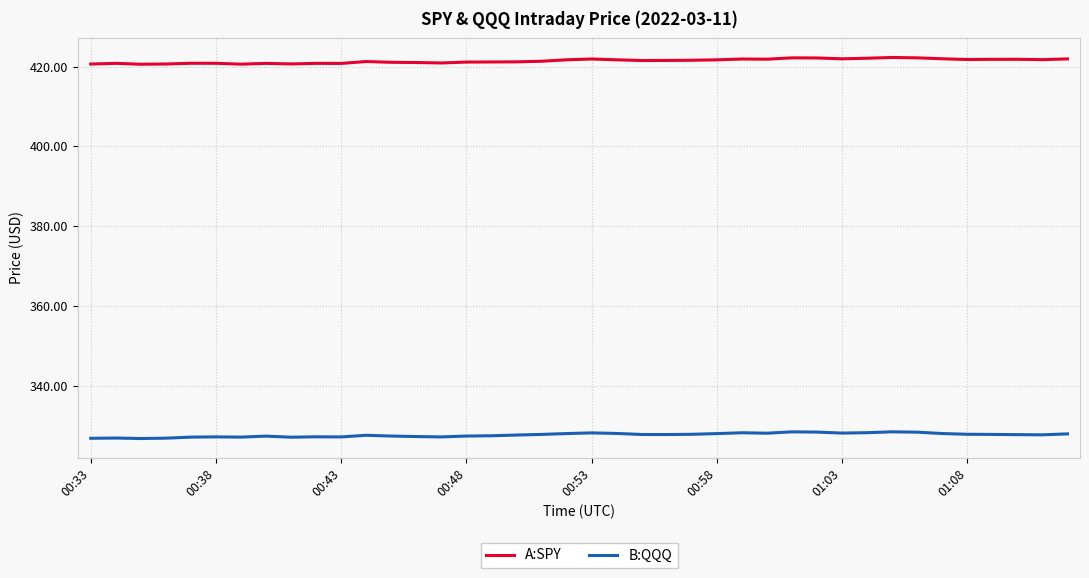

What is the difference between the maximum and minimum values in the B:QQQ series?

1.7